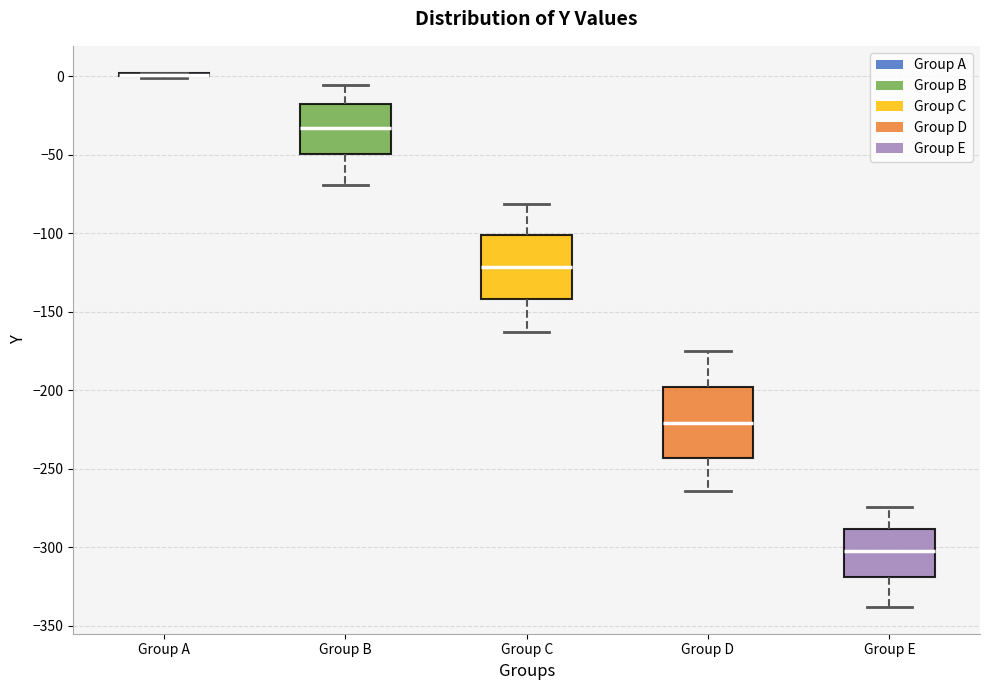

Reading left to right, transcribe this box plot: for each box, give where its median line is, the range the box spans, and where its two whiskers end, as read against the y-axis. The values are not printed on the chart, so give them approximately, as read against the axis.

Group A: box collapsed to a line at 0, whiskers 0 to 0
Group B: median -35, box -50 to -20, whiskers -70 to -5
Group C: median -120, box -140 to -100, whiskers -165 to -80
Group D: median -220, box -245 to -200, whiskers -265 to -175
Group E: median -300, box -320 to -290, whiskers -340 to -275